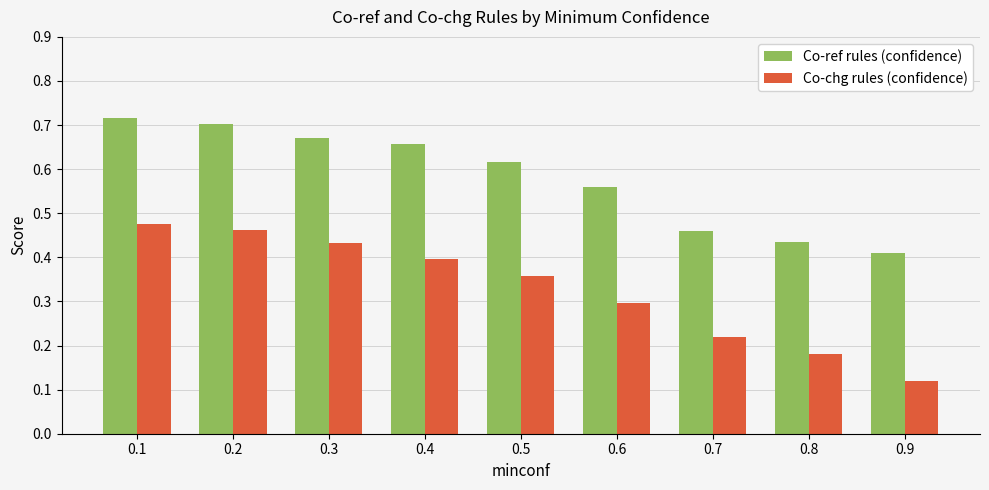

The value of Co-chg rules (confidence) at 0.5 is 0.6. True or false?

False